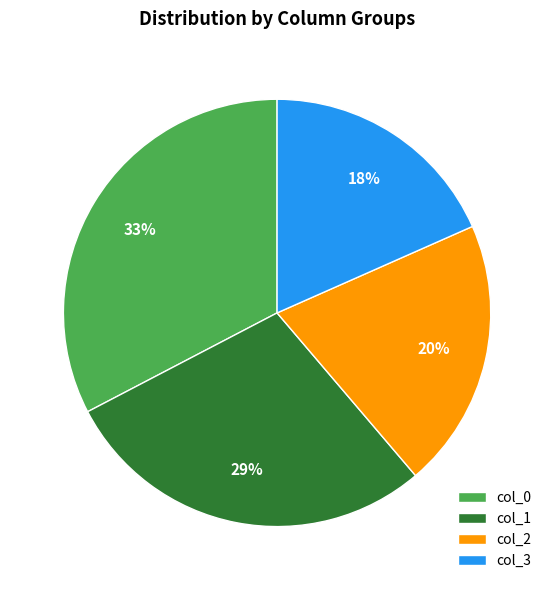

Which category has the smallest portion of the pie?

col_3